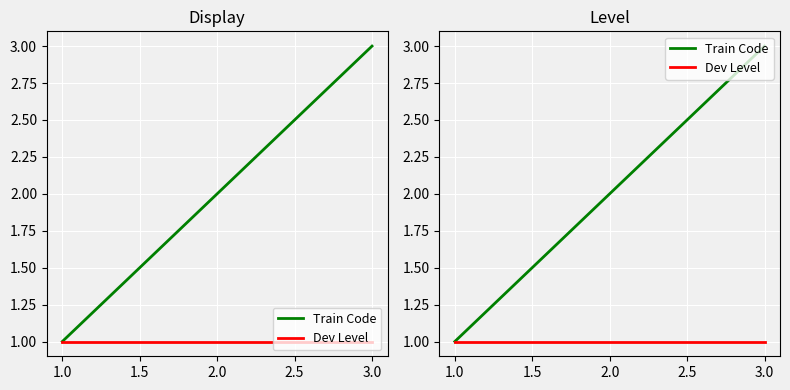

Which series changed the most between 2.0 and 3.0?

Train Code